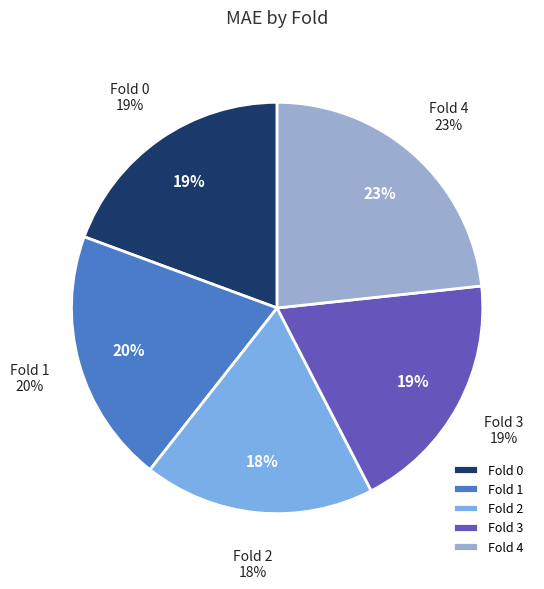

Which category has the smallest portion of the pie?

Fold 2